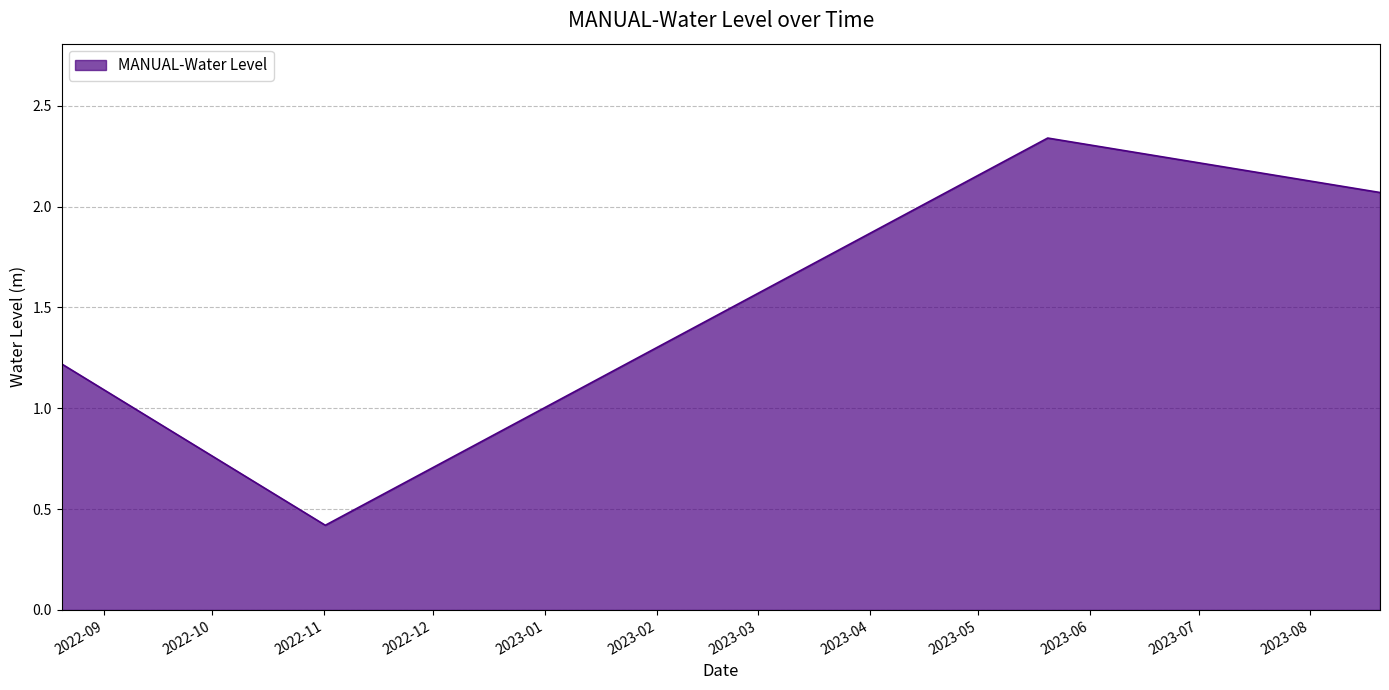

What is the smallest value displayed?

0.4